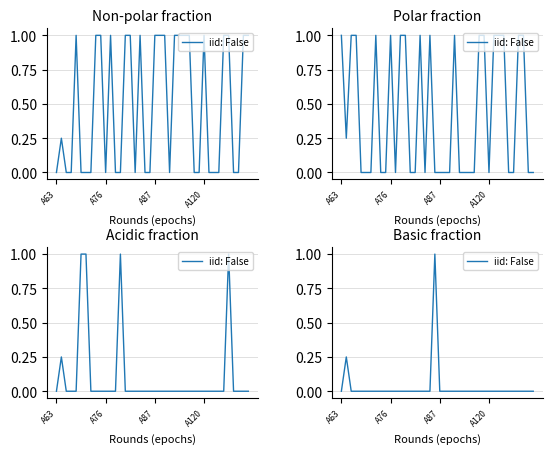

How many distinct data groups are displayed?

1